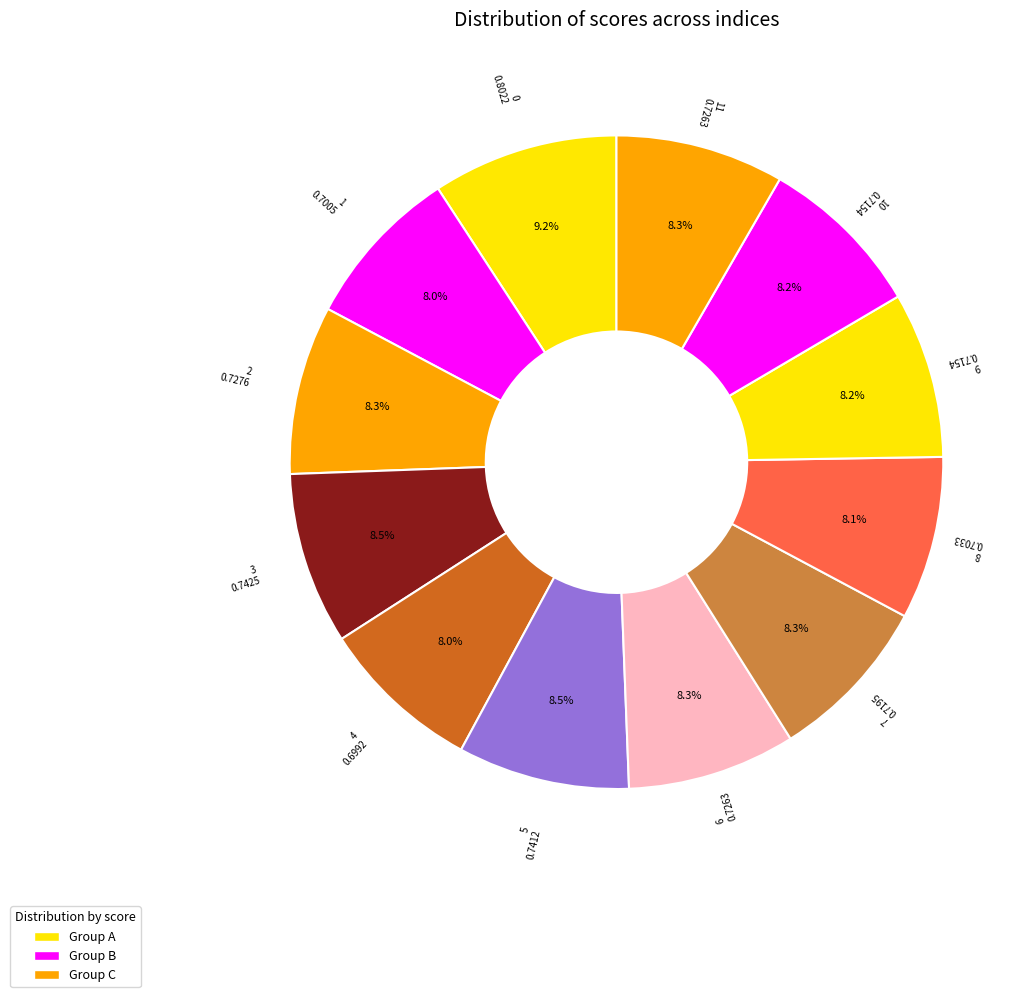

How many slices are in this pie chart?

12